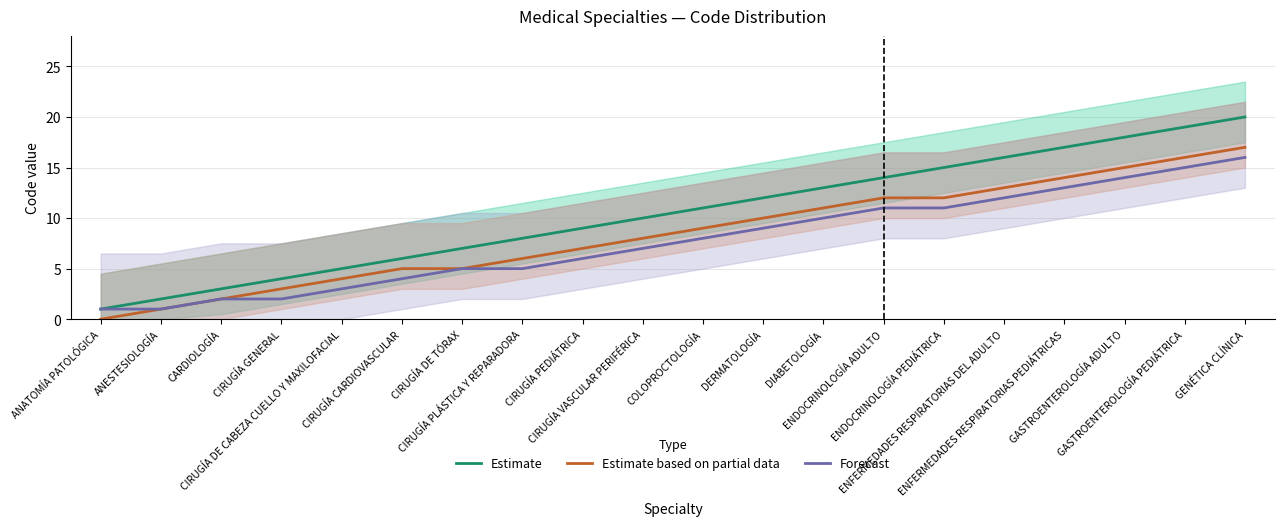

What are all the series names shown in the legend?

Estimate, Estimate based on partial data, Forecast